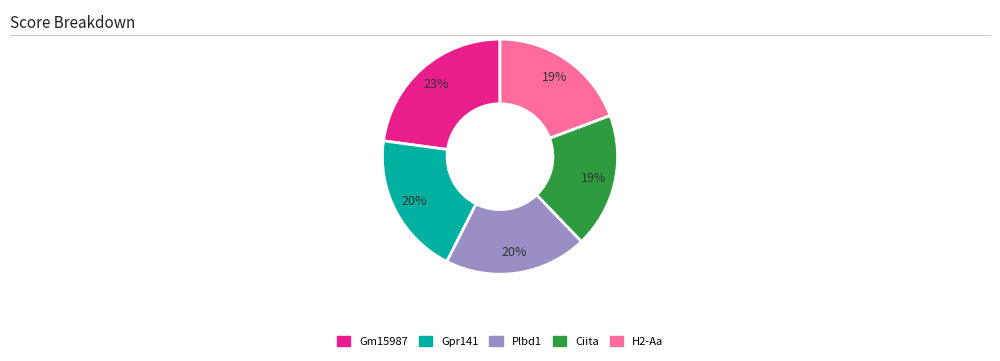

Approximately how many times larger is the value at Gm15987 compared to Ciita?

1.2